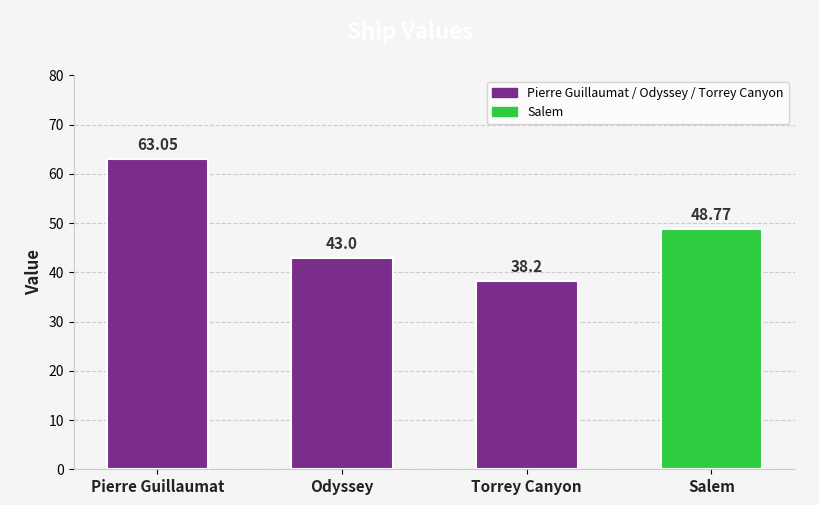

How many data points are less than 48?

2